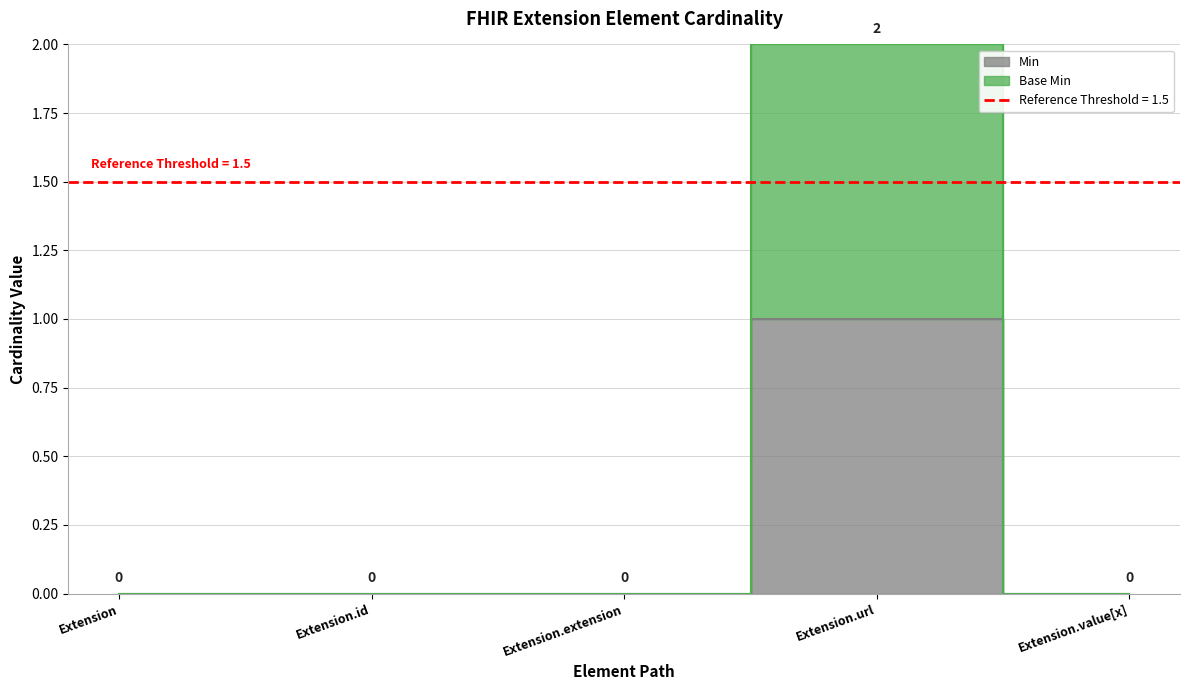

True or false: Base Min and Min cross at least once.

False